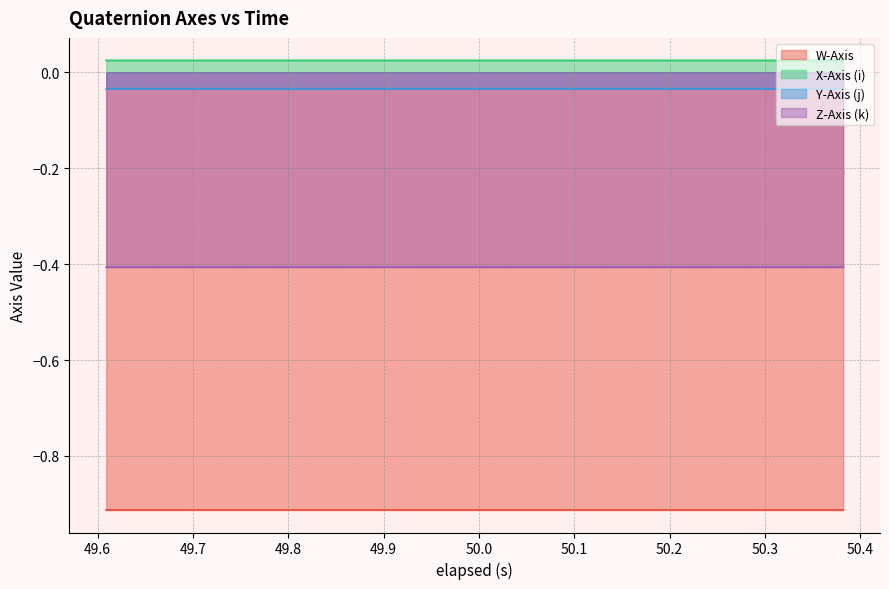

True or false: Y-Axis (j) and X-Axis (i) intersect in this chart.

False